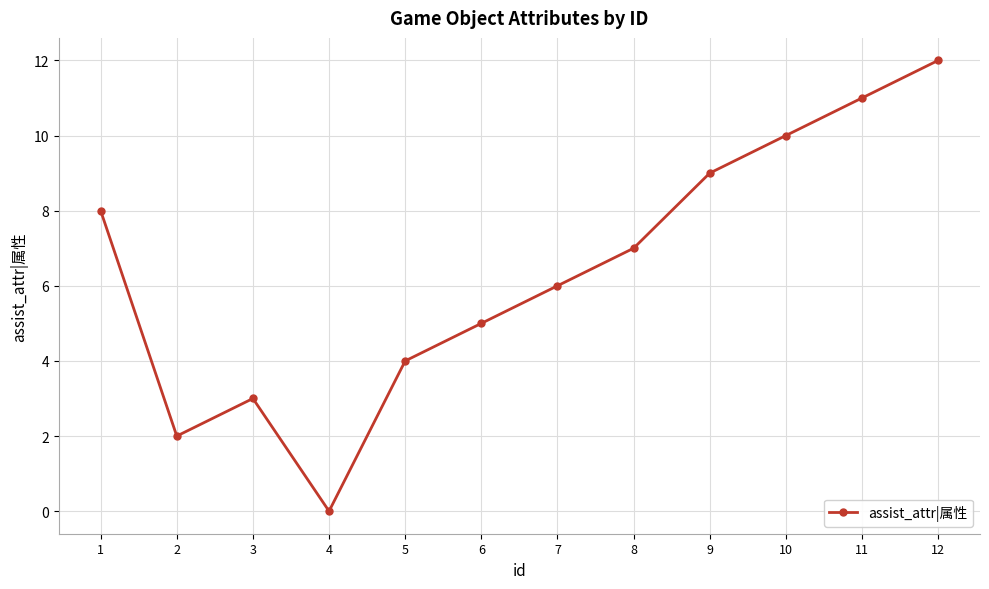

Rank the categories by value from lowest to highest.

4, 2, 3, 5, 6, 7, 8, 1, 9, 10, 11, 12